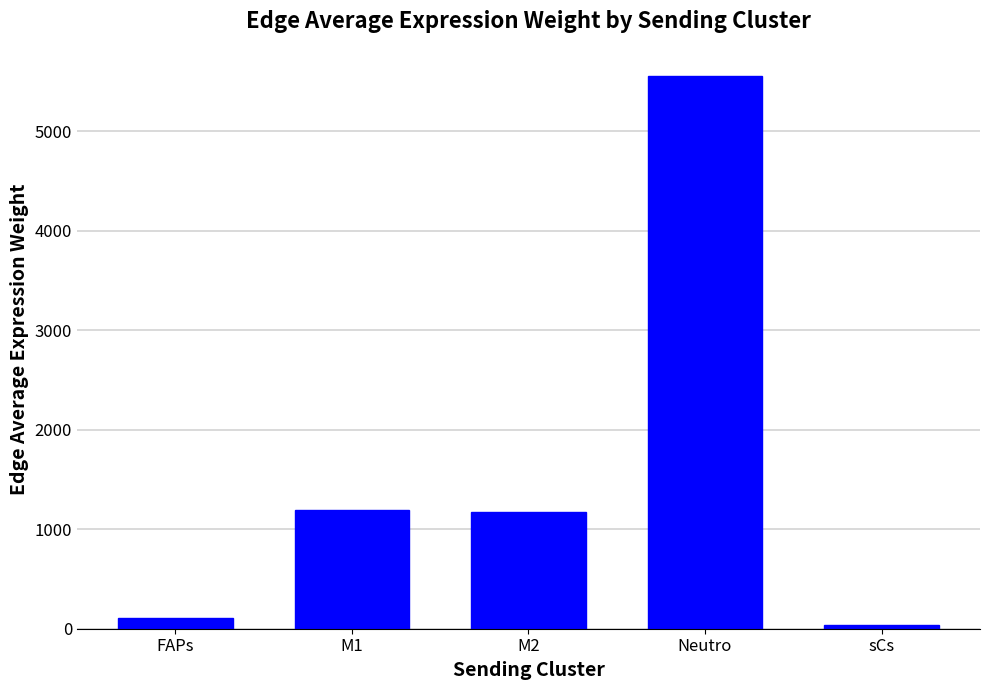

Which has a higher value, sCs or M1?

M1